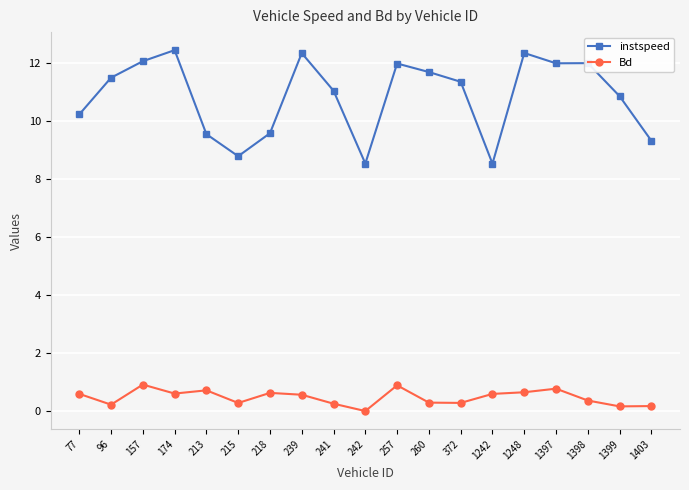

The value of instspeed at 1248 is 18.2. True or false?

False